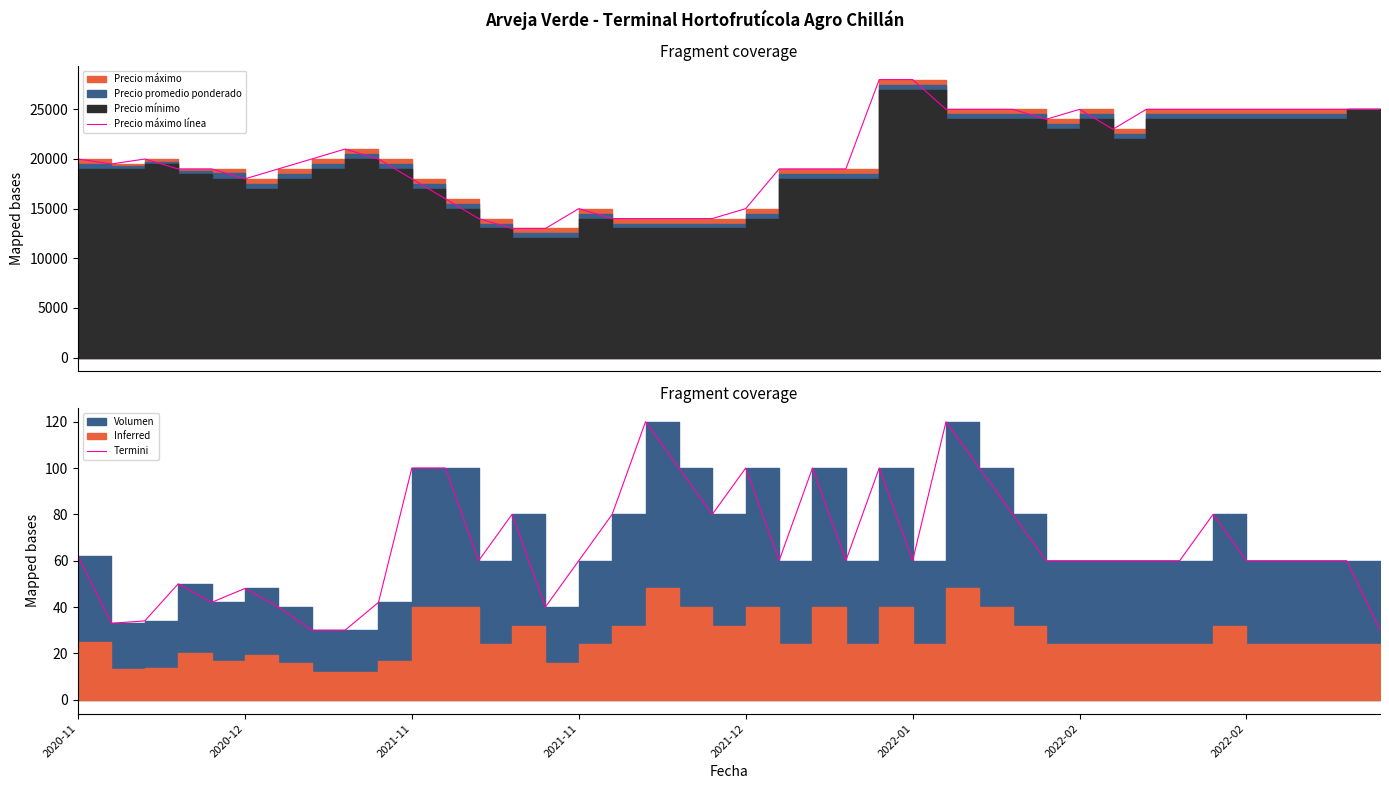

True or false: Termini has more than 0 points higher than both neighbors.

True